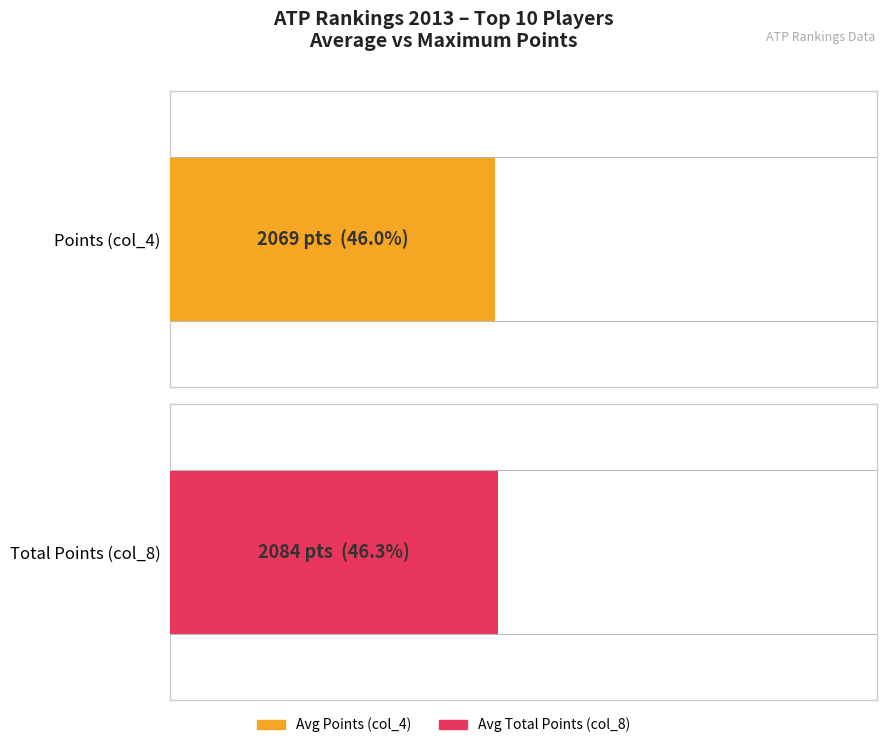

The Points (col_4) series shows 4429 at Andy Murray. True or false?

False